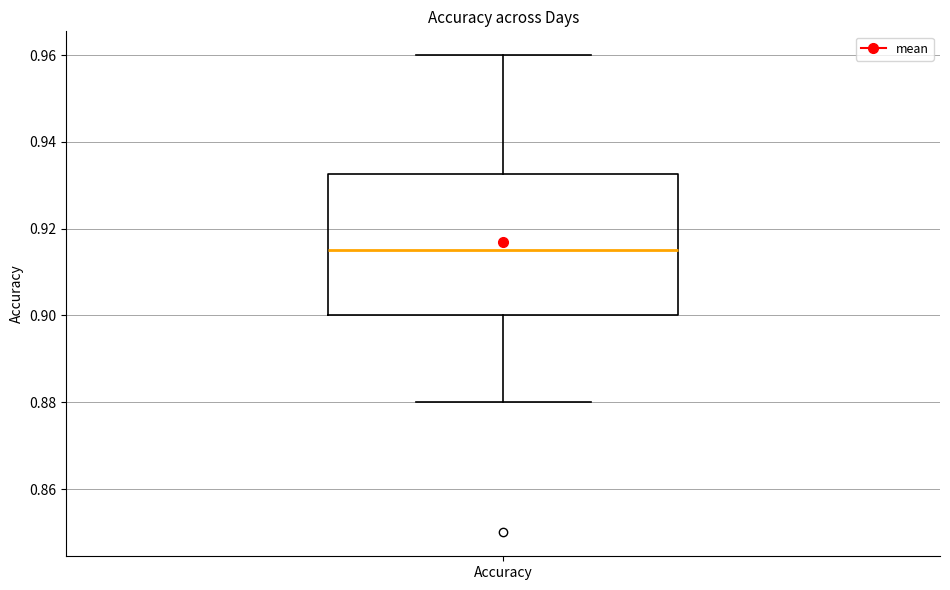

Read this box plot against the y-axis: the position of the median line, the range covered by the box, and the ends of both whiskers. The values are not printed on the chart, so give them approximately, as read against the axis.

median 0.916, box 0.900 to 0.932, whiskers 0.880 to 0.960